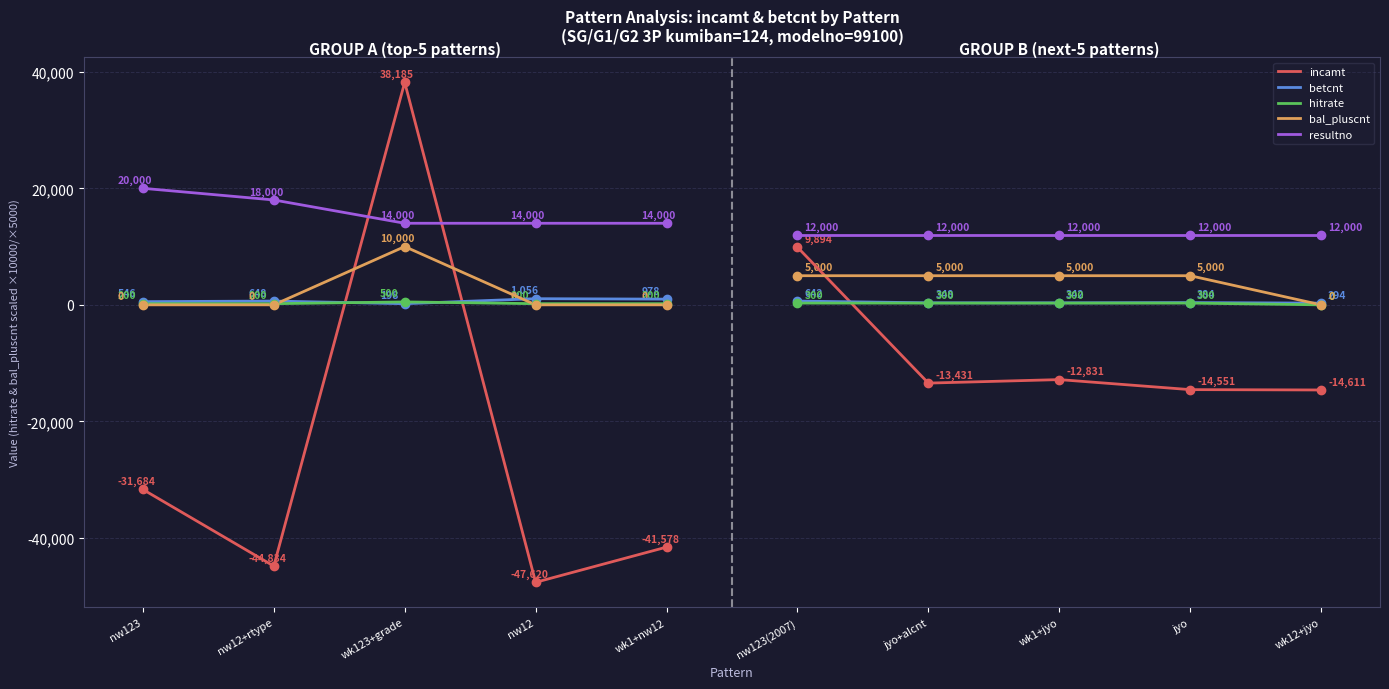

Which series has the widest spread of values?

incamt